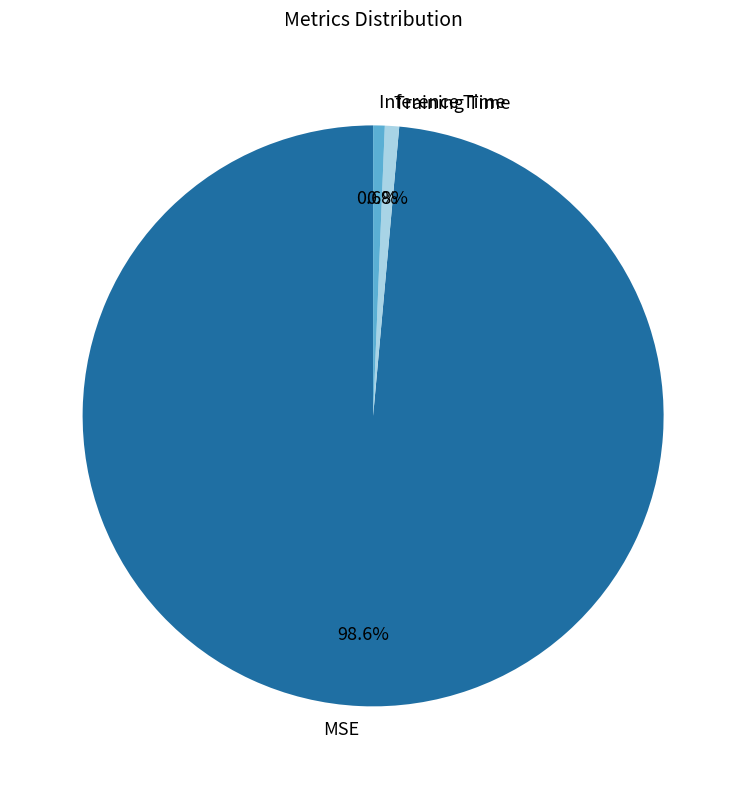

How many slices are in this pie chart?

3